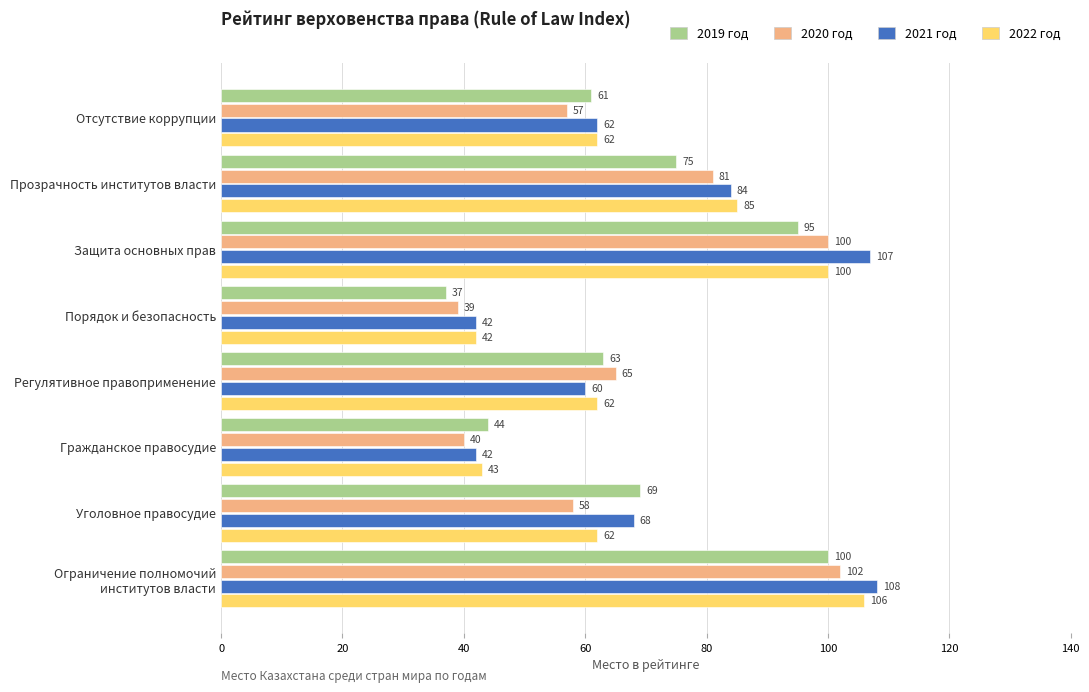

What is the difference between the highest and lowest values at Регулятивное правоприменение?

5